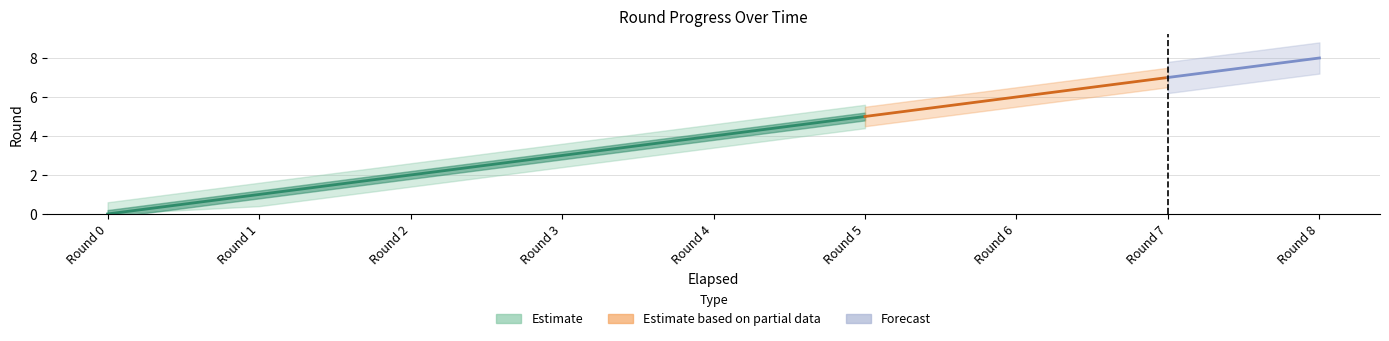

Reading left to right, extract all data points from this chart.

0	1	2	3	4	5	6	7	8